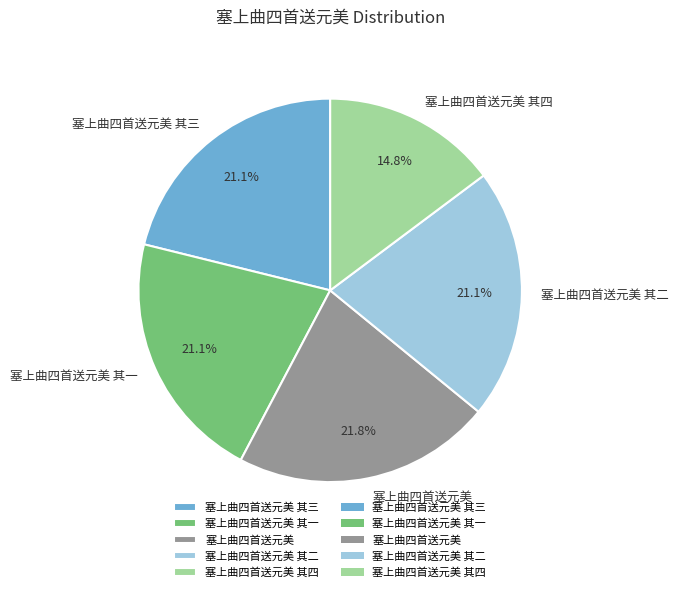

Approximately how many times larger is the value at 塞上曲四首送元美 其四 compared to 塞上曲四首送元美 其一?

0.7